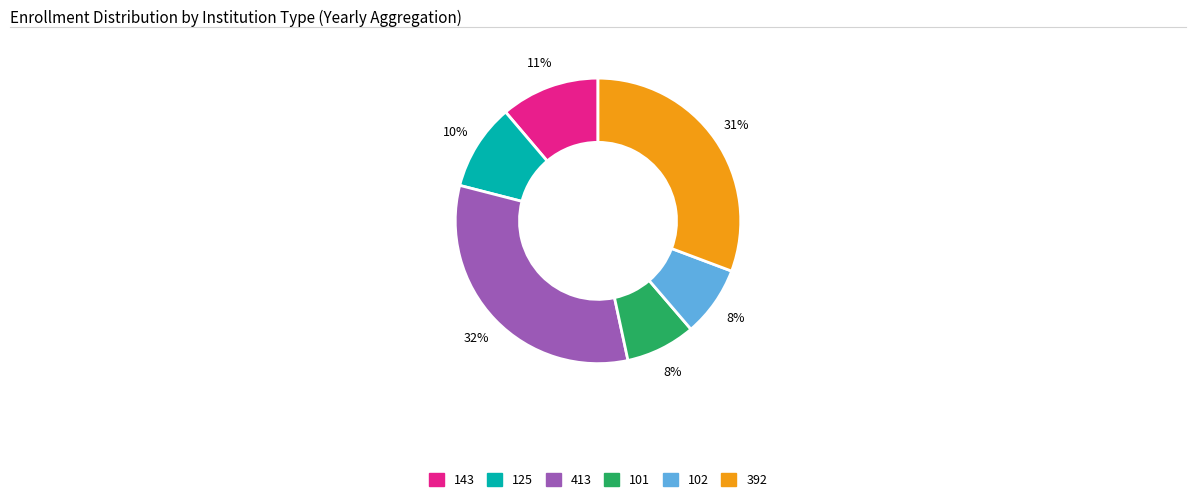

The 102 slice represents 1% of the pie. True or false?

False